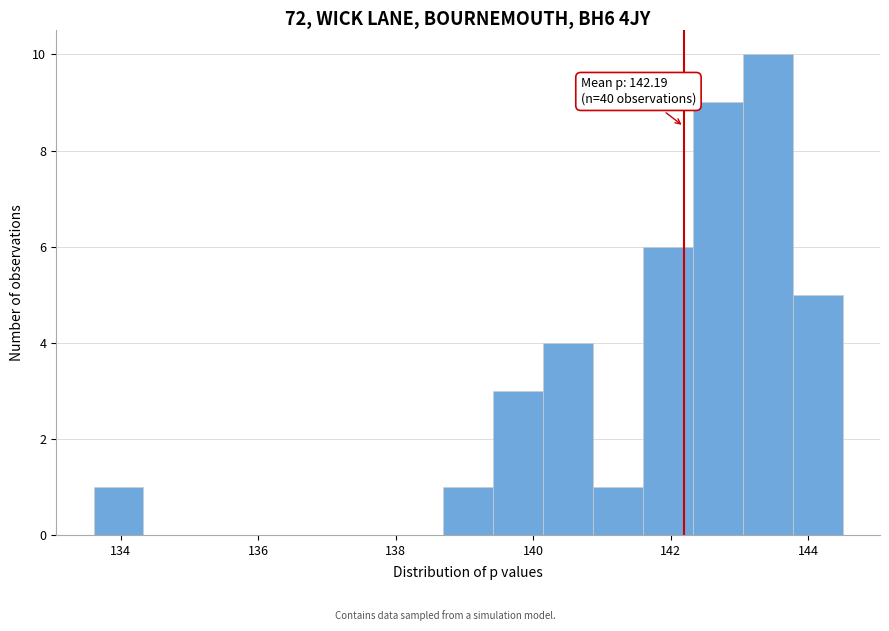

Around what value on the x-axis is the tallest bar? Give the approximate position of its centre, as read against the axis.

143.4